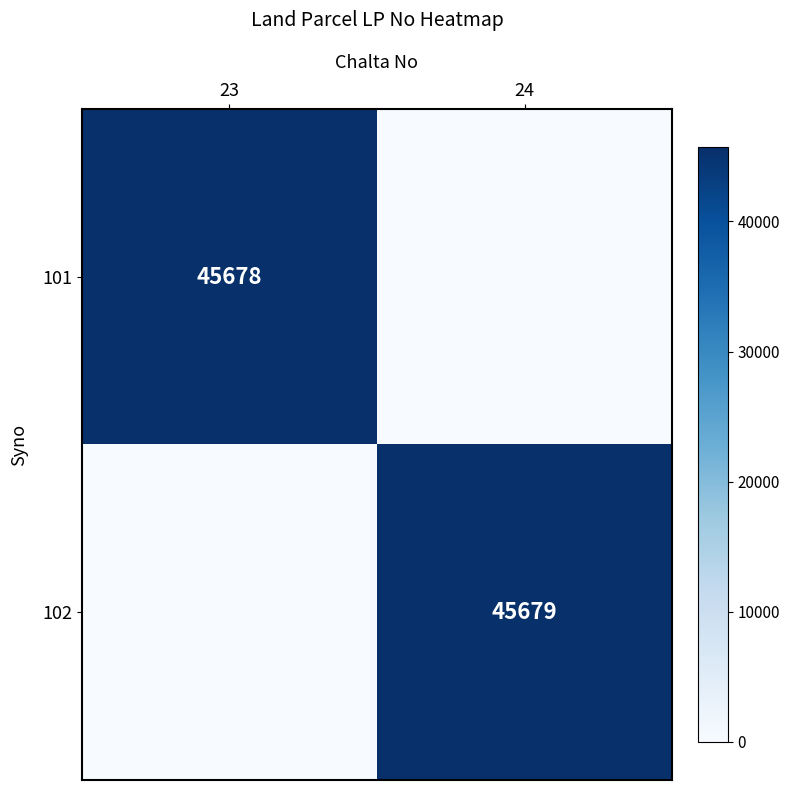

Is it true that 101 equals 45678 at 23?

True